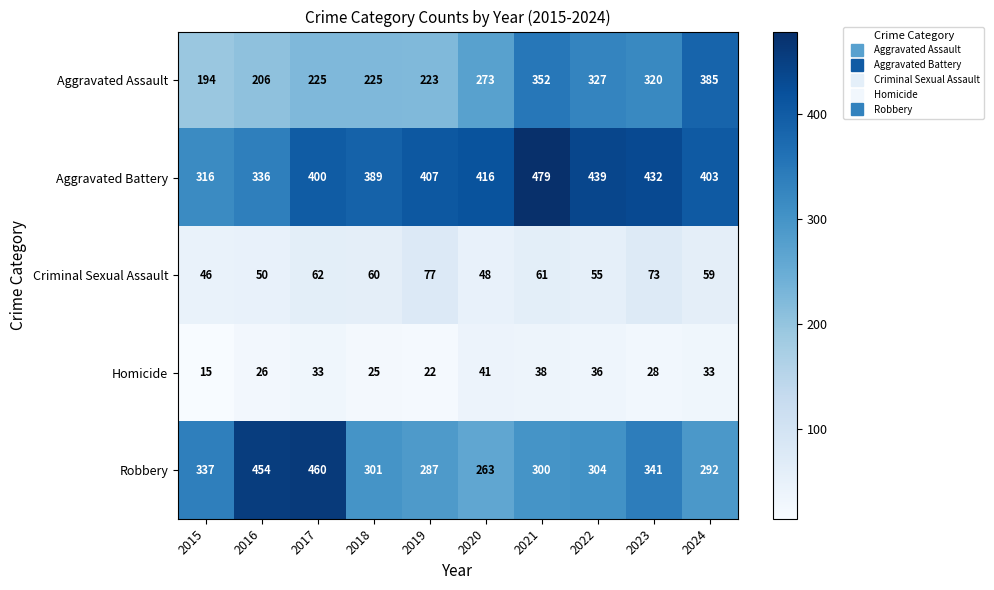

List the series in order of their peak value, highest first.

Aggravated Battery, Robbery, Aggravated Assault, Criminal Sexual Assault, Homicide